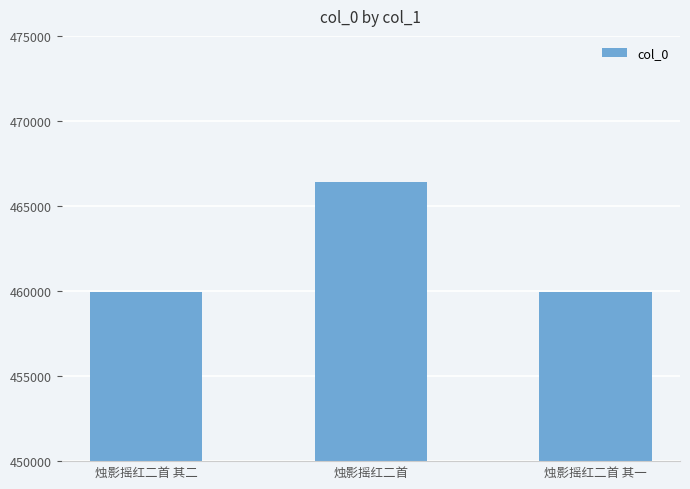

What is the difference between the values at 烛影摇红二首 and 烛影摇红二首 其一?

6450